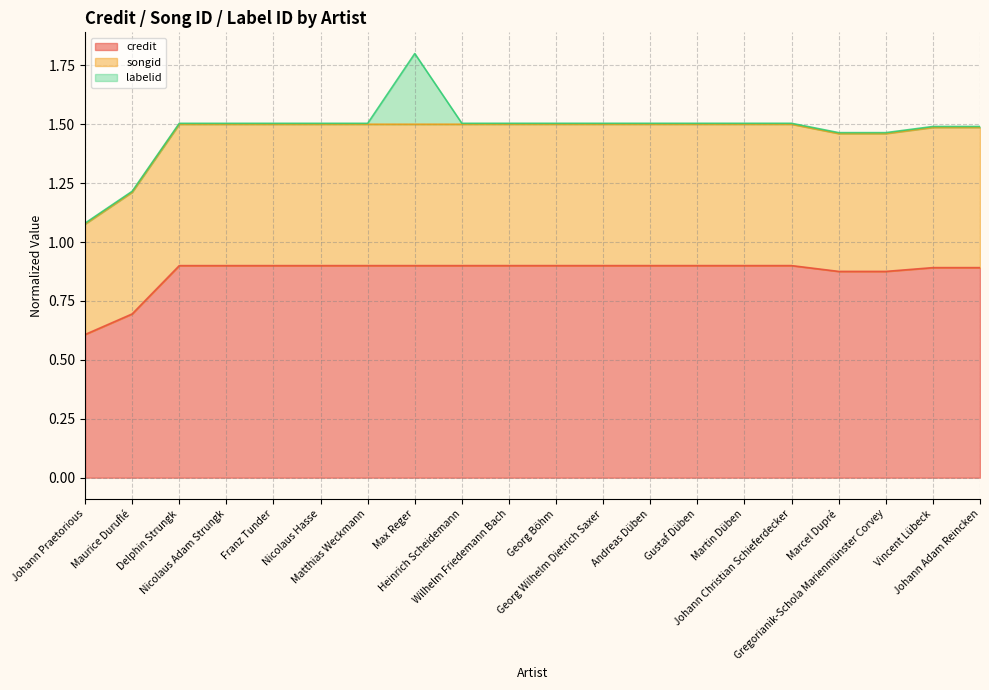

What is the lowest value of the credit series?

0.6